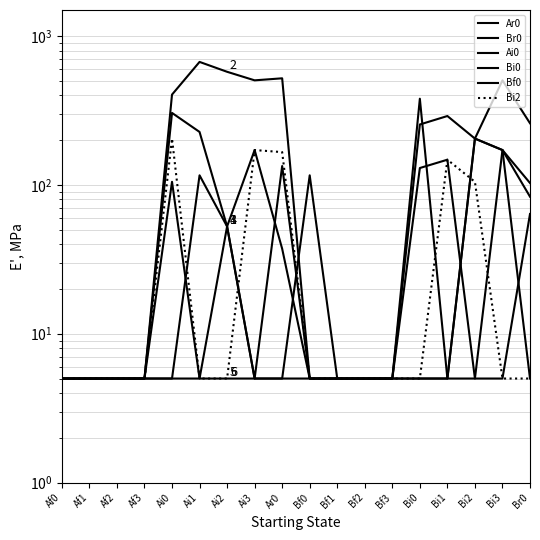

How many values in the Ar0 series are below 52?

9